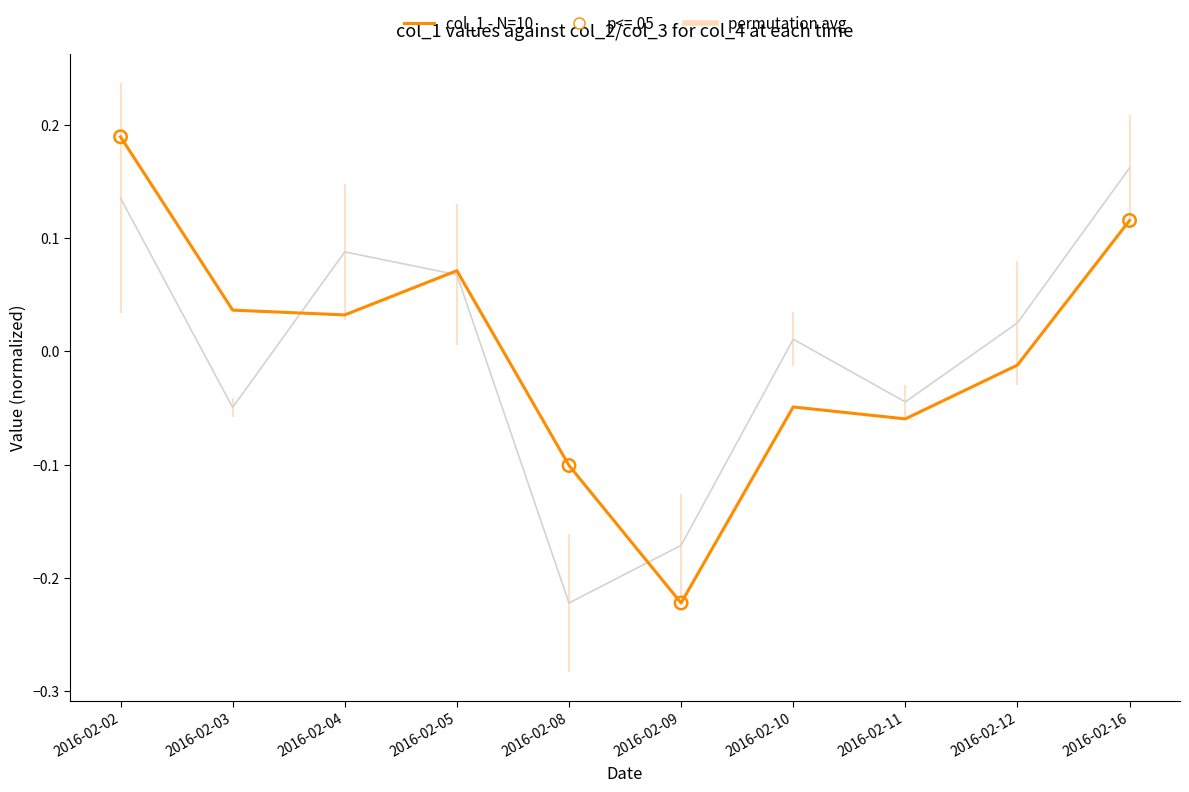

Between 2016-02-02 and 2016-02-08, which series saw the biggest shift?

permutation avg